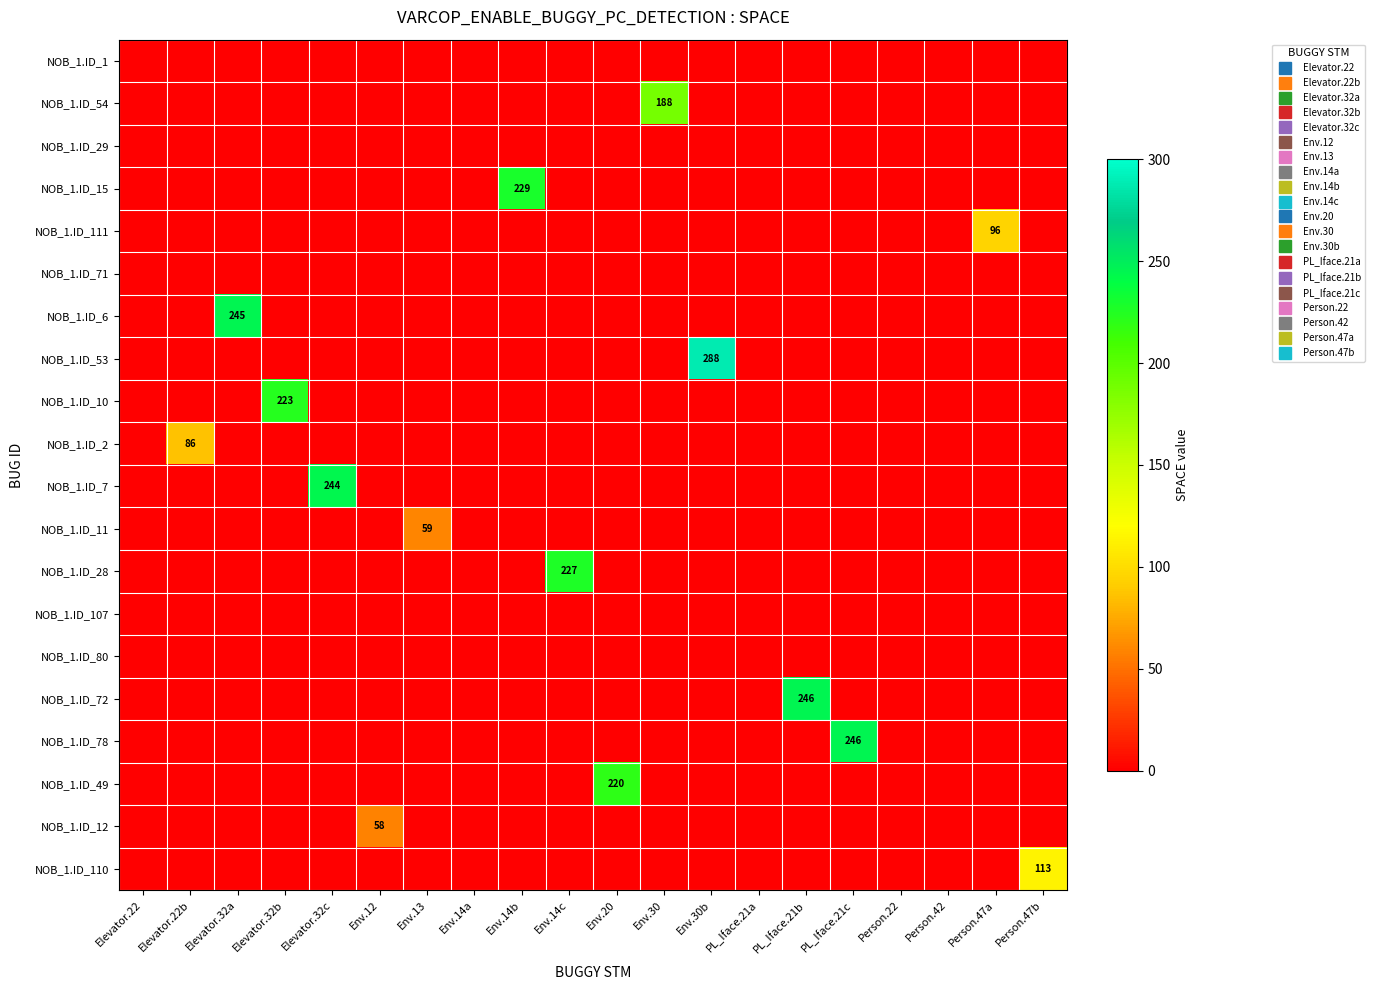

Count the number of data series in this chart.

20